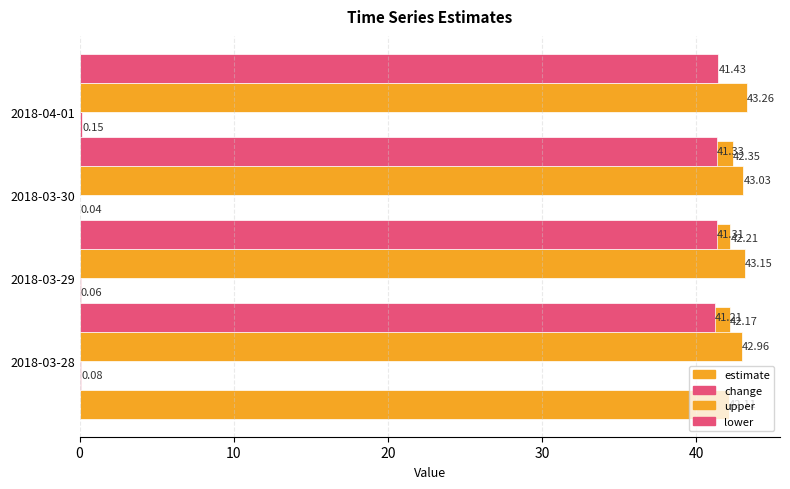

What is the minimum value for lower?

41.2